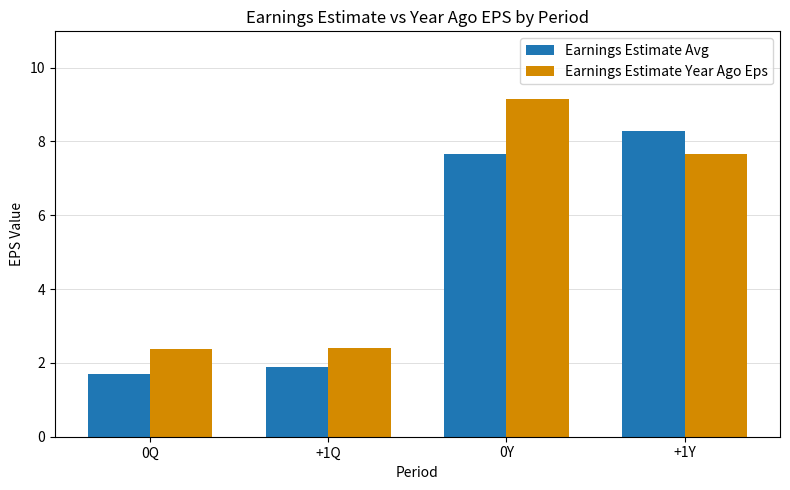

What is the average value of the Earnings Estimate Year Ago Eps series?

5.4